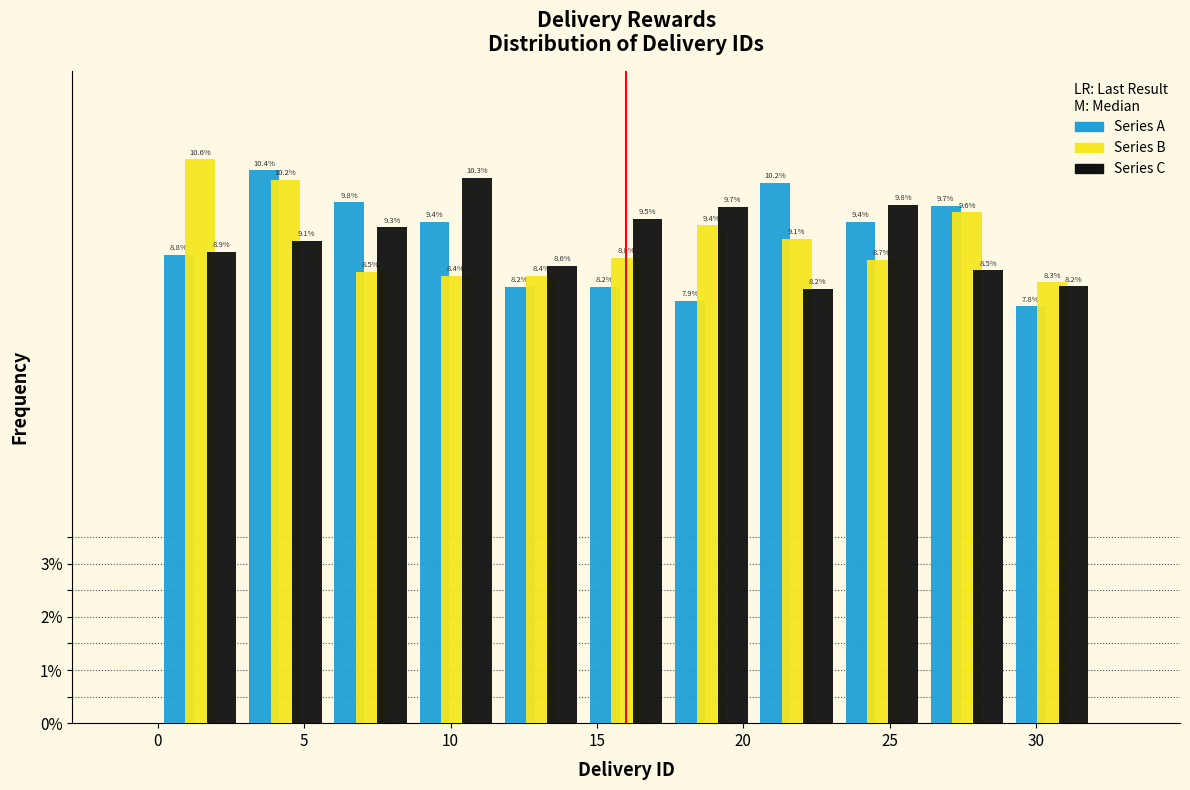

What is the height of the Series B bar covering 20.5 to 23.5 on the x-axis? The bar edges are not printed on the chart, so give them approximately, as read against the axis.

9.1